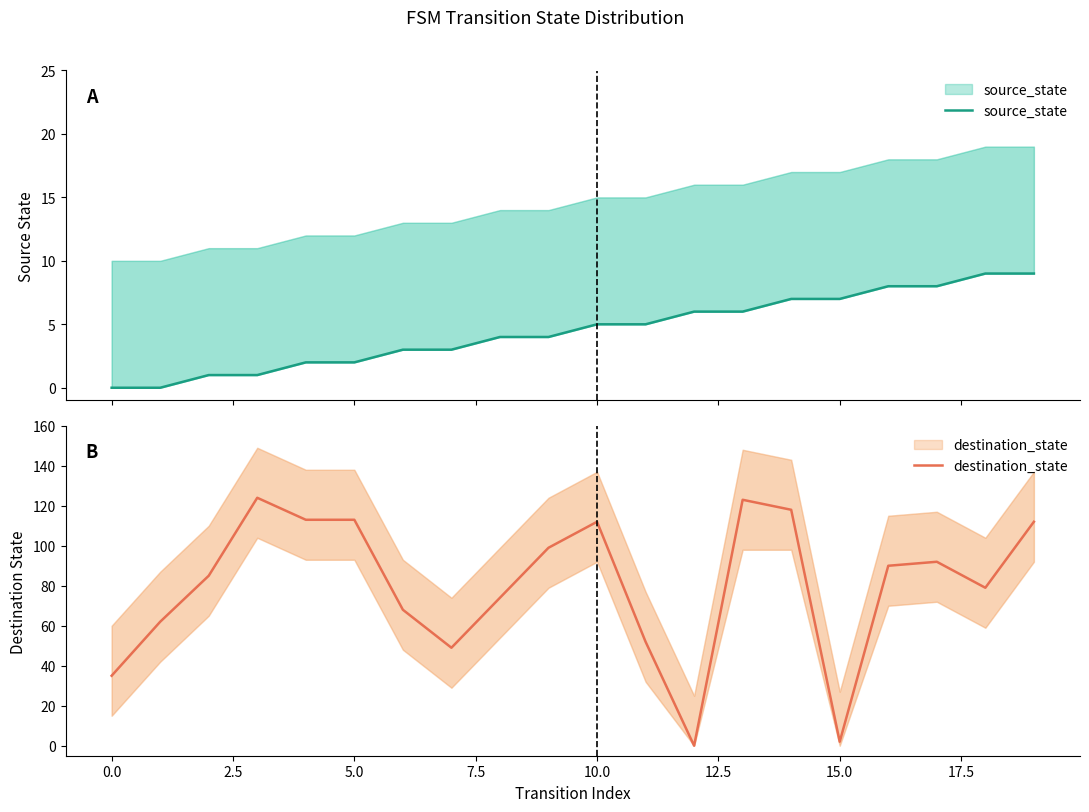

Rank the series by their maximum value, from lowest to highest.

source_state, destination_state